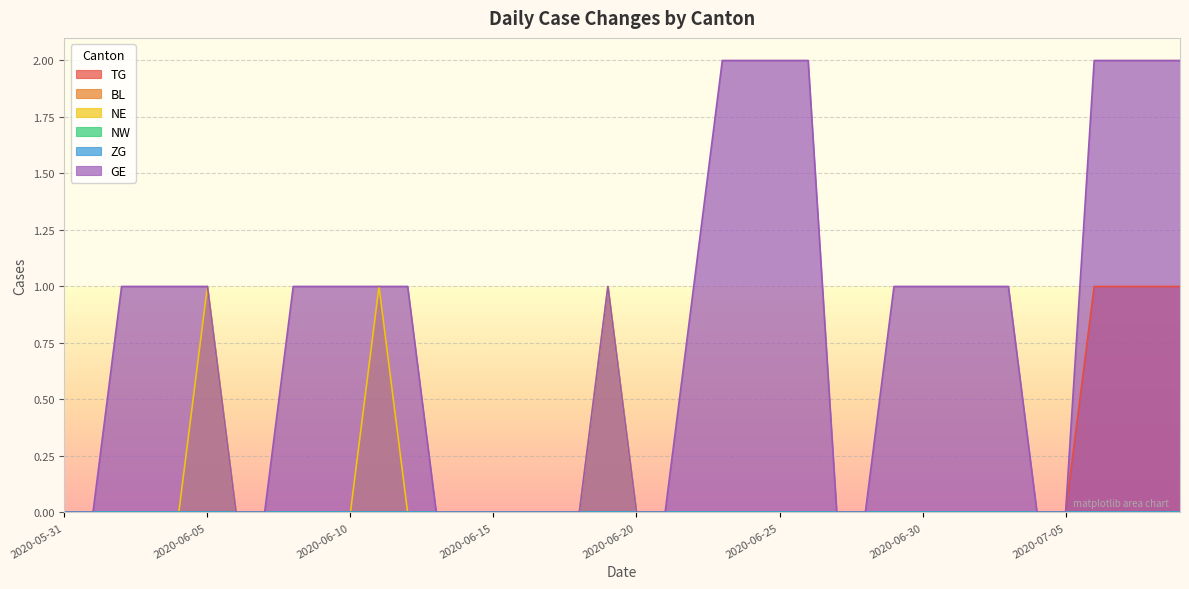

List the series in order of their peak value, highest first.

GE, TG, NE